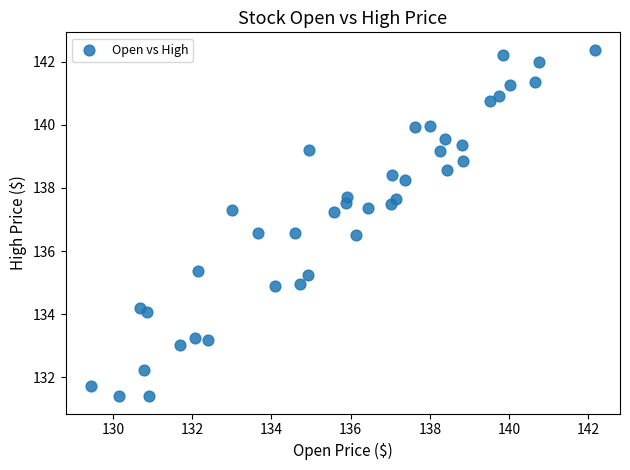

What is the range of Y values (max minus min)?

11.0